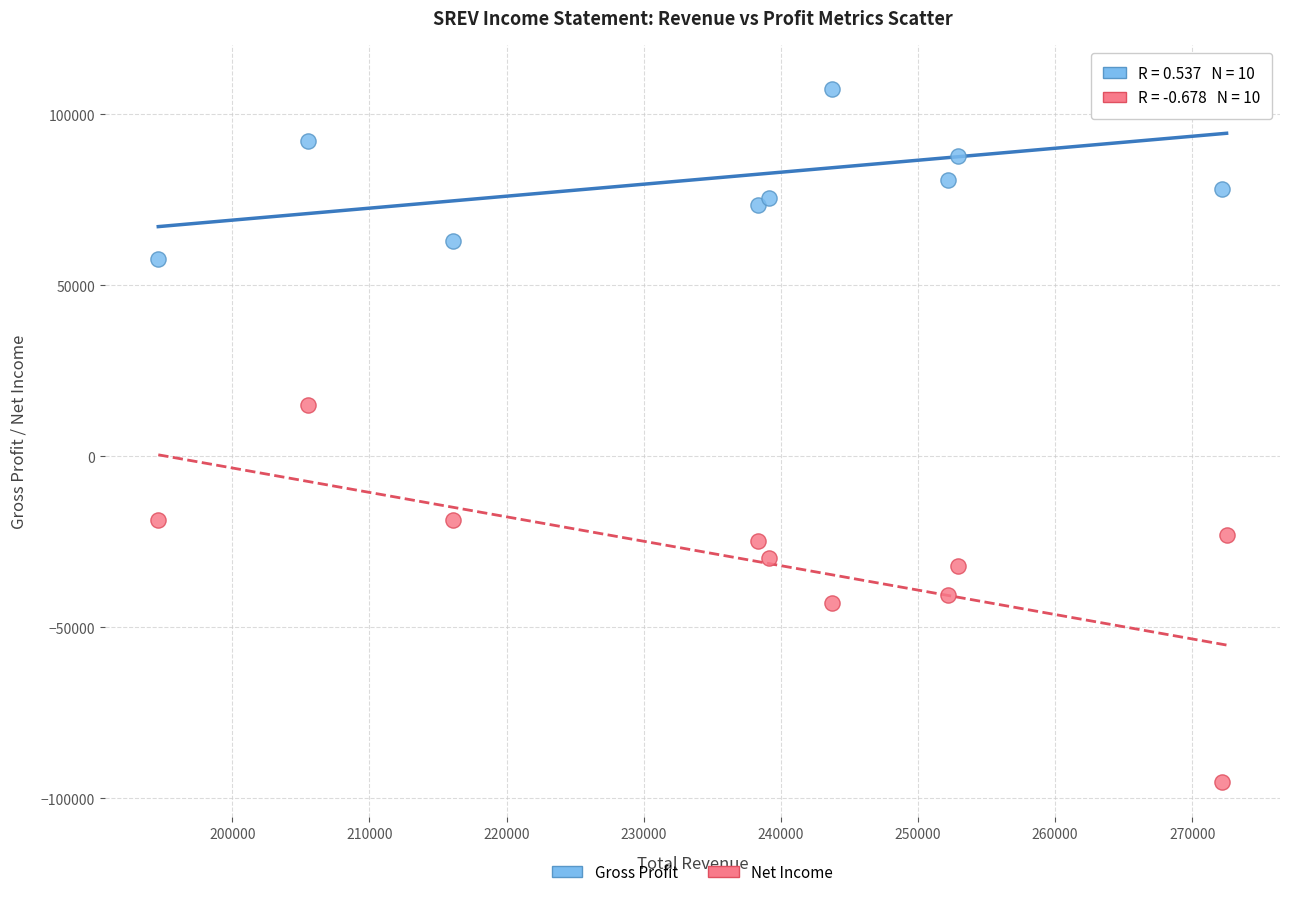

Which series reaches the maximum Y coordinate?

Gross Profit